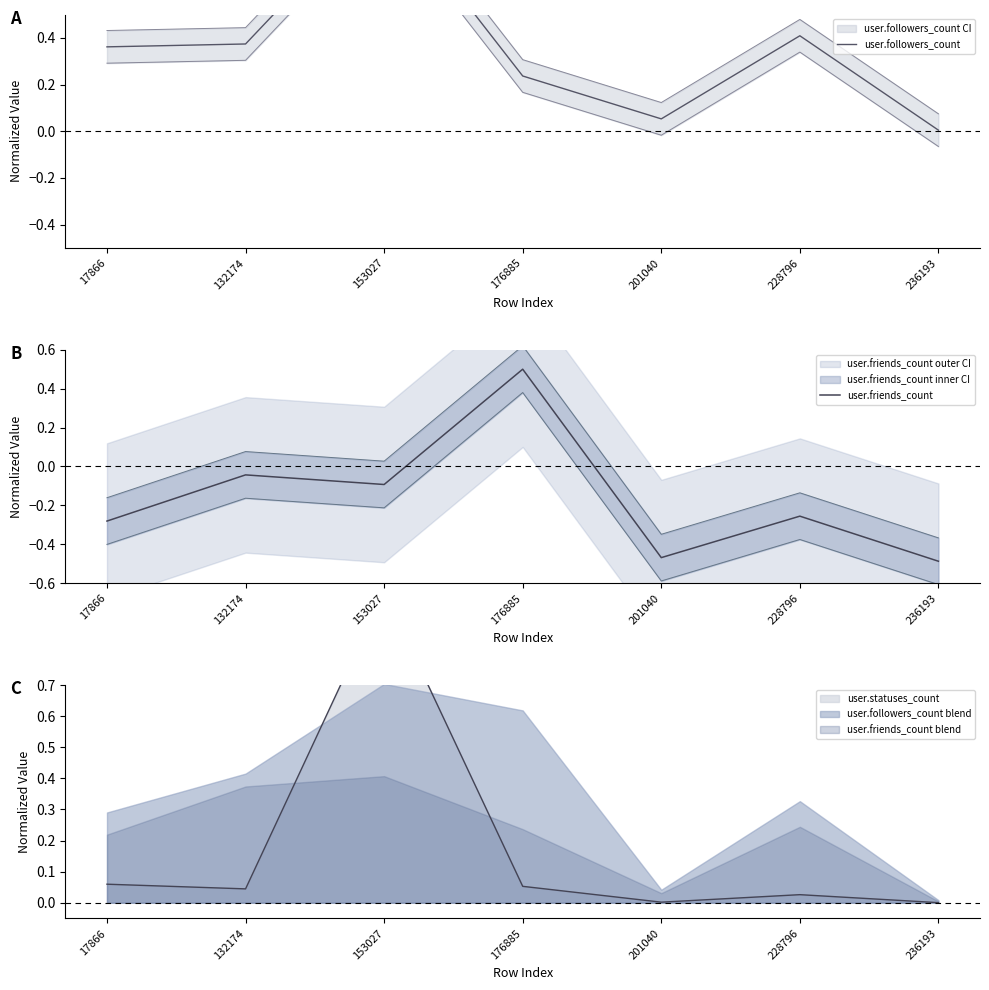

What is the value of the user.followers_count point at the 1st from the left?

0.4